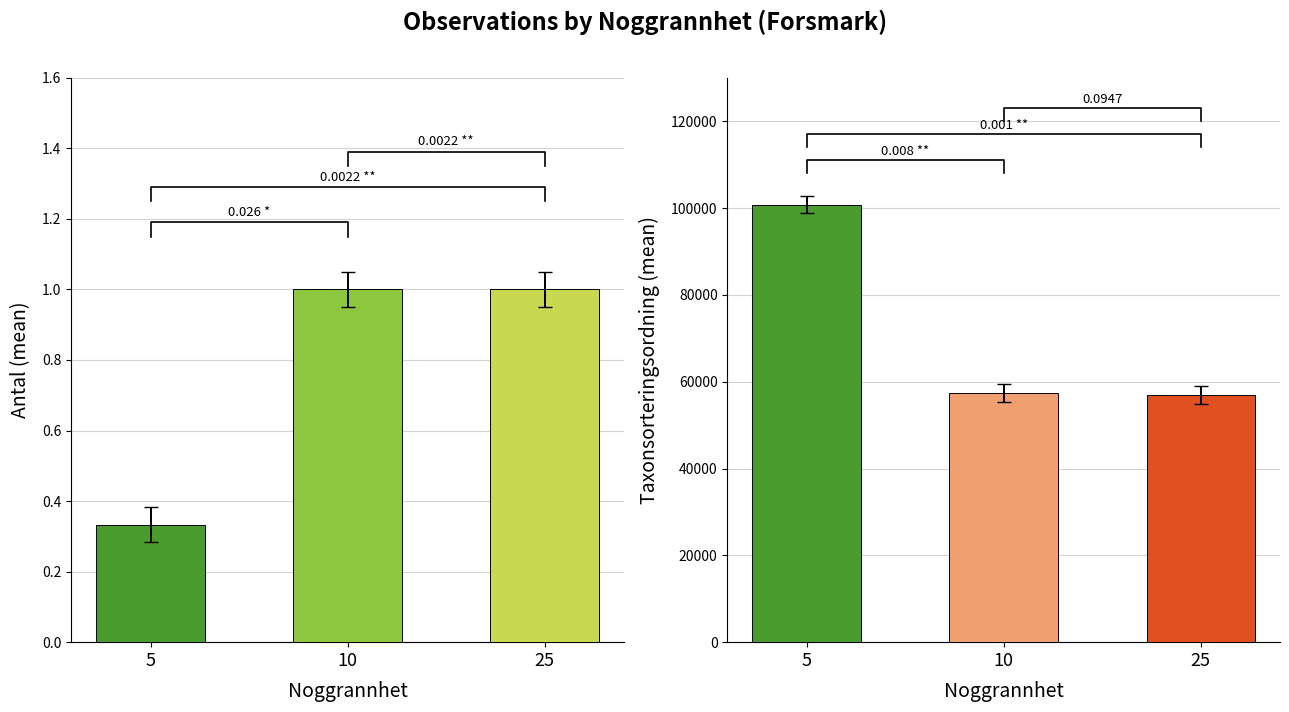

What is the smallest value displayed?

0.3